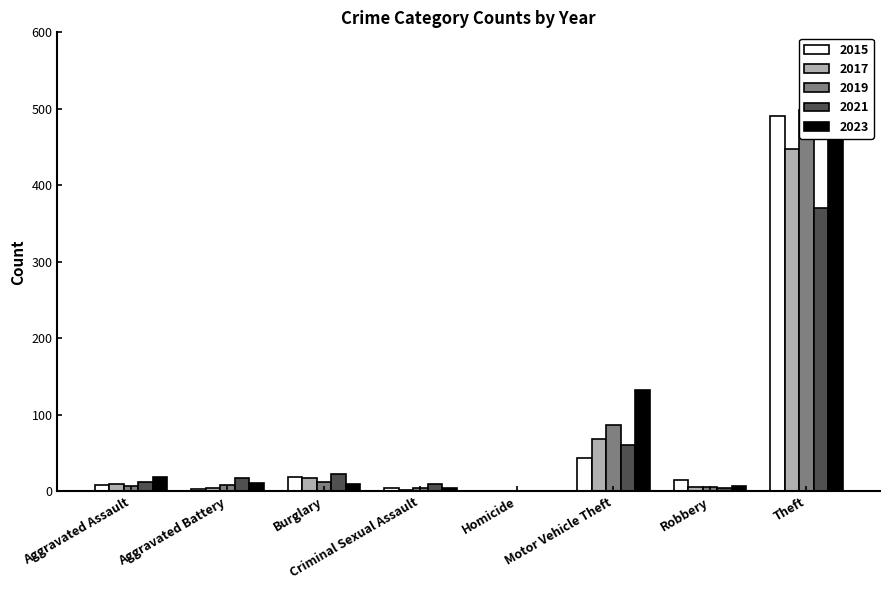

What is the value of the 2017 bar at the 4th from the left?

2